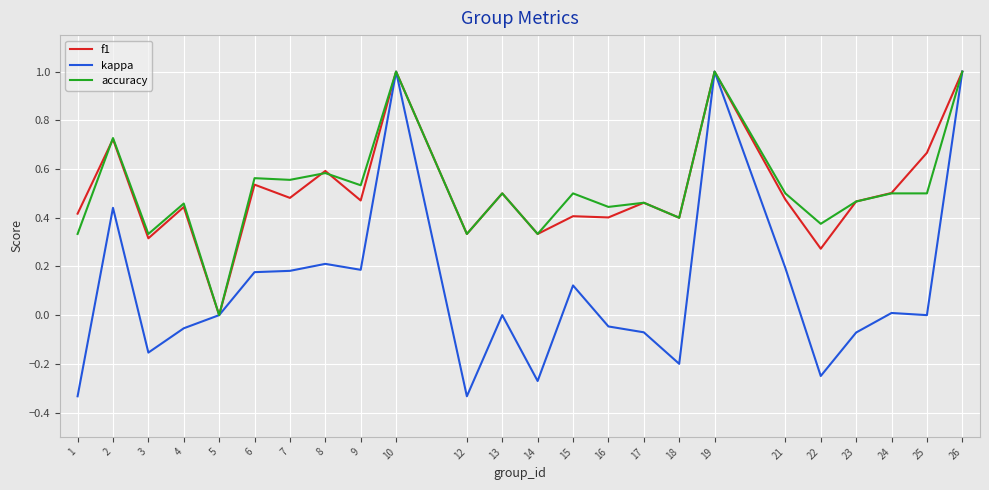

Is the value of kappa at 17 greater than the value of f1 at 5?

No